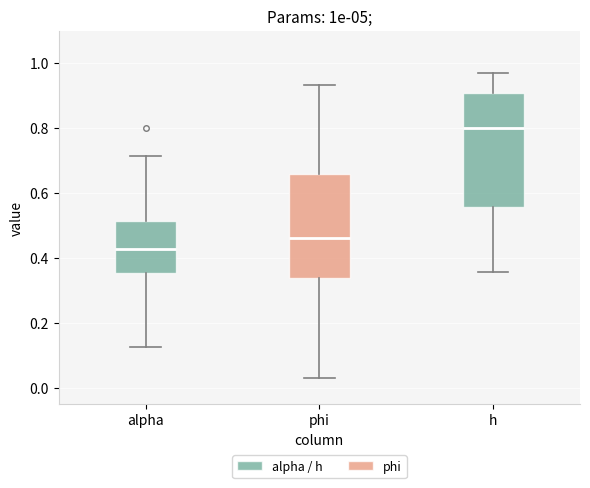

Comparing the boxes themselves (not the whiskers), which one is the tallest?

h